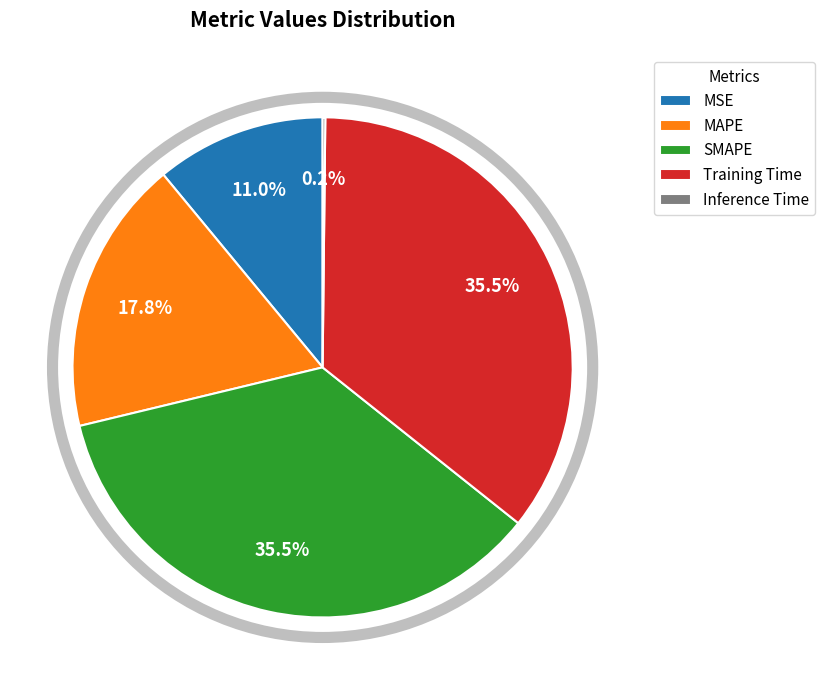

Does MAPE account for over 50% of the chart?

No